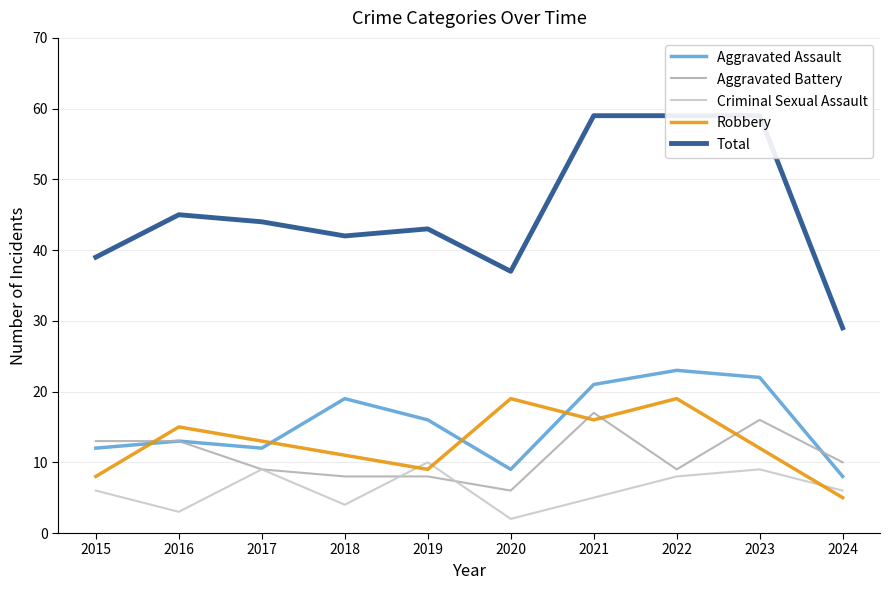

Count the number of categories in the chart.

10